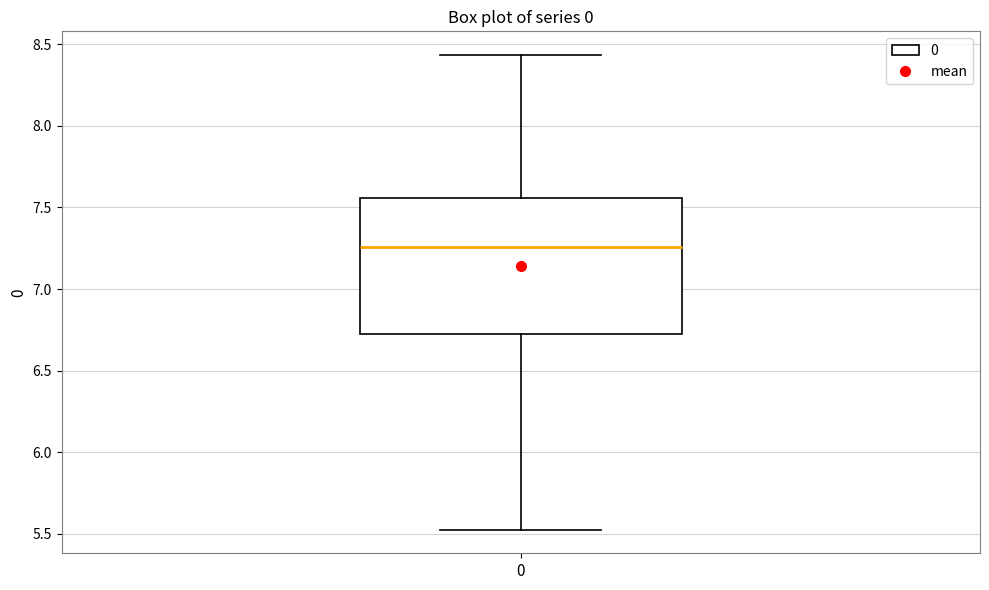

Transcribe this box plot: give where the median line is, the range the box spans, and where the two whiskers end, as read against the y-axis. The values are not printed on the chart, so give them approximately, as read against the axis.

median 7.25, box 6.75 to 7.55, whiskers 5.55 to 8.45